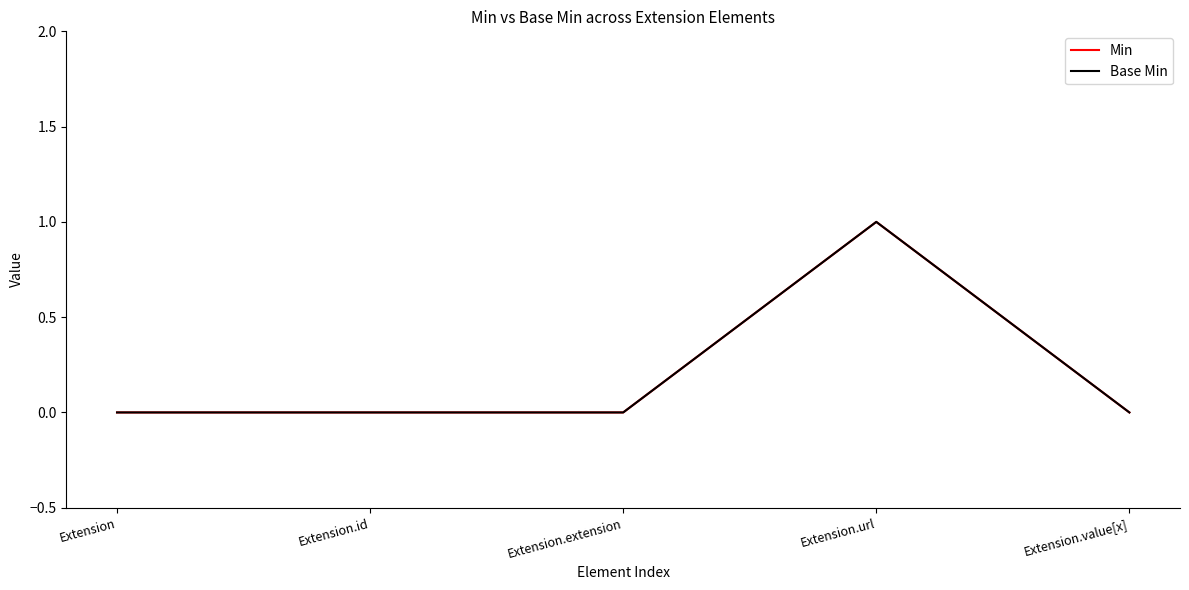

How many lines are shown in the chart?

2